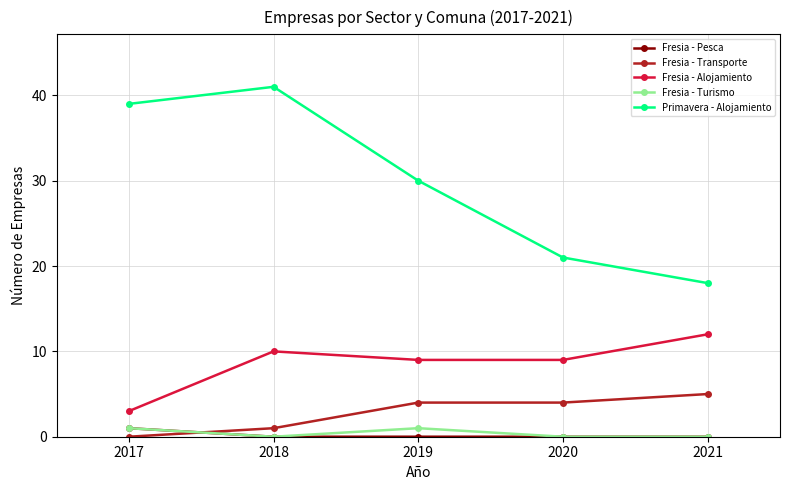

In Primavera - Alojamiento, how many points are higher than both neighbors (excluding endpoints)?

1